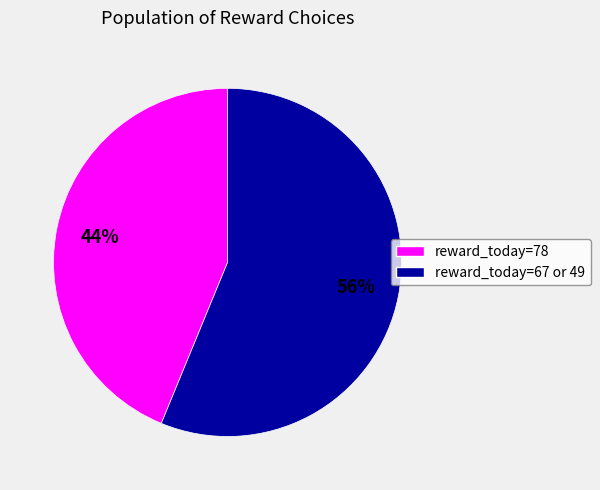

Does any single category account for the majority?

Yes